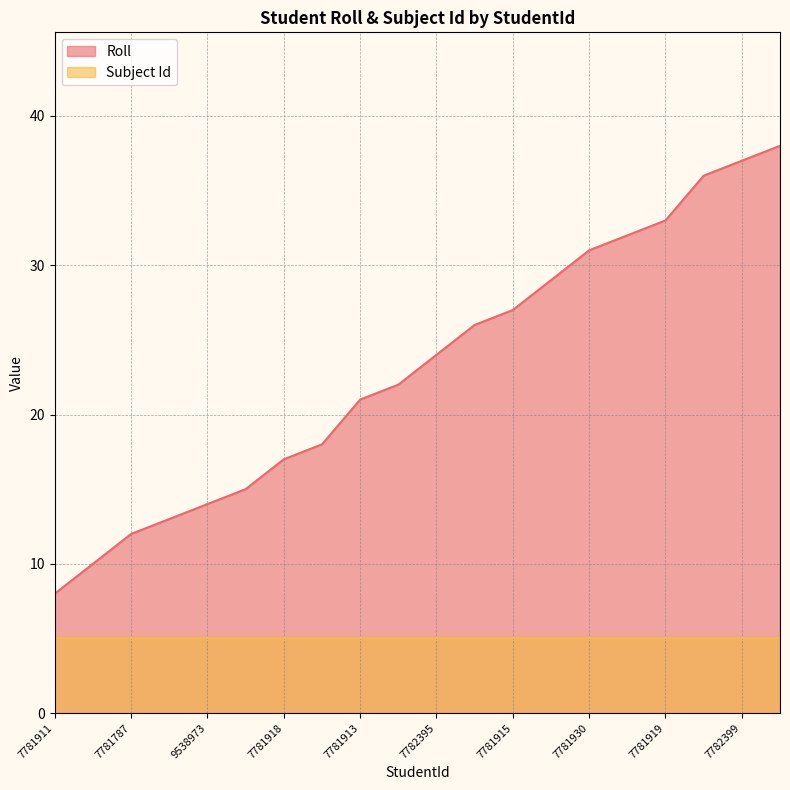

What is the sum of the values at 18857108 and 7781919?

48